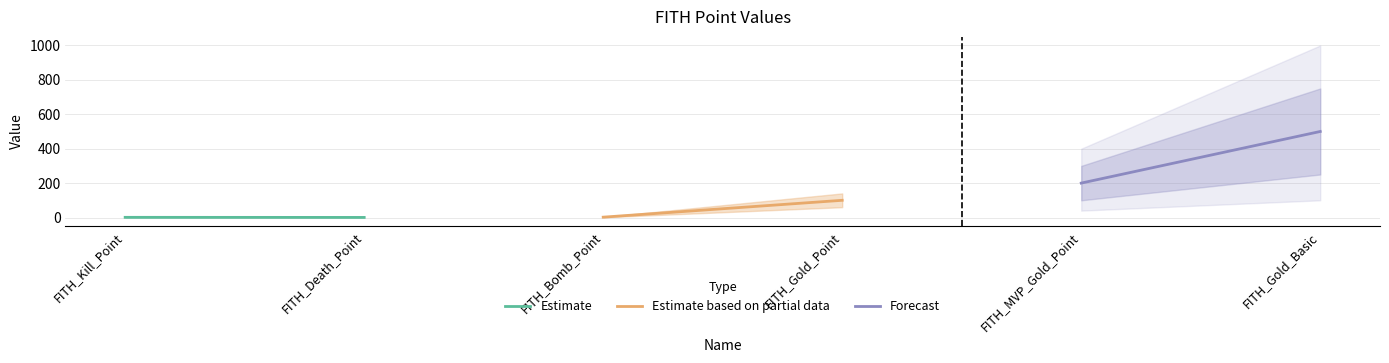

How many lines are shown in the chart?

3